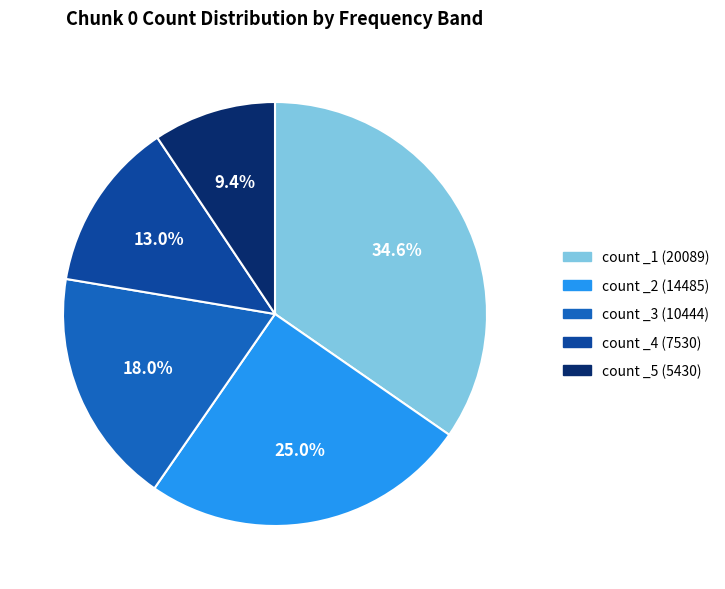

Count the number of slices in the pie.

5